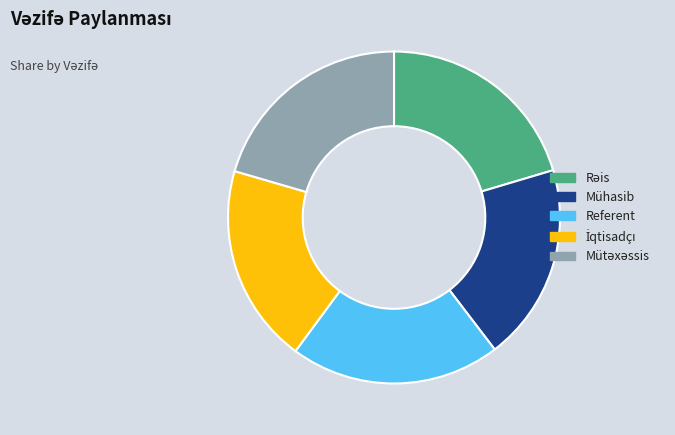

True or false: Mühasib accounts for 12% of the total.

False